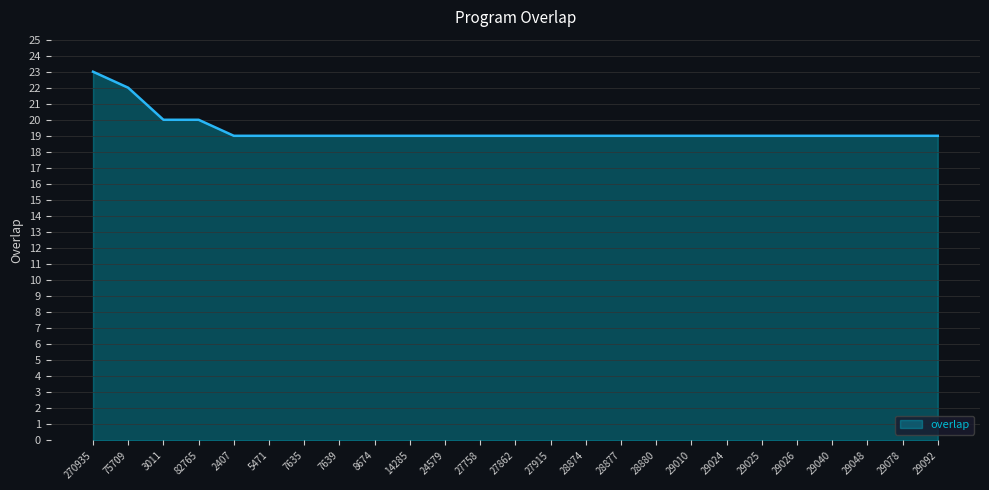

Count the values in the range 19 to 20.

23